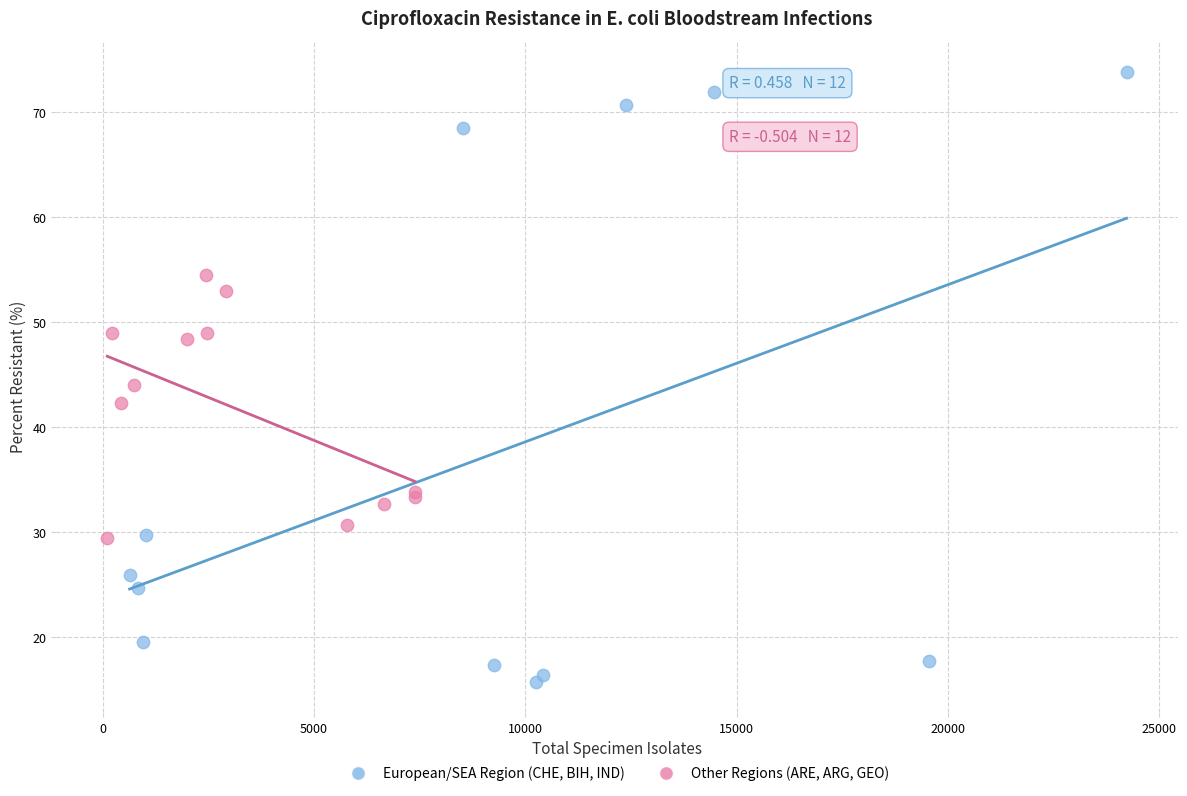

What are all the series names shown in the legend?

European/SEA Region (CHE, BIH, IND), Other Regions (ARE, ARG, GEO)